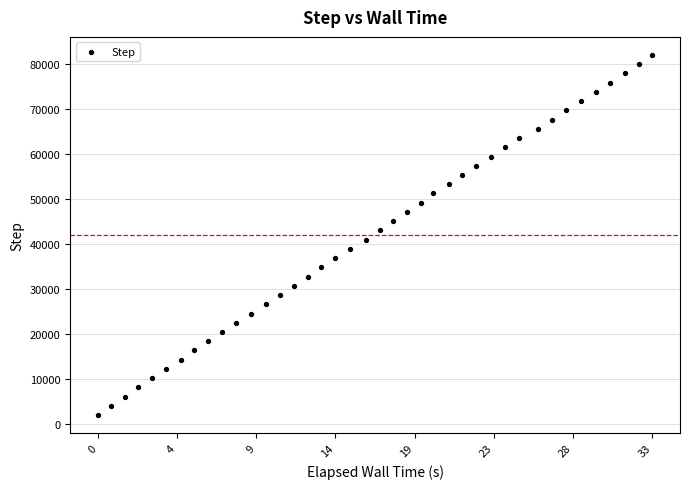

What is the range of Y values (max minus min)?

79872